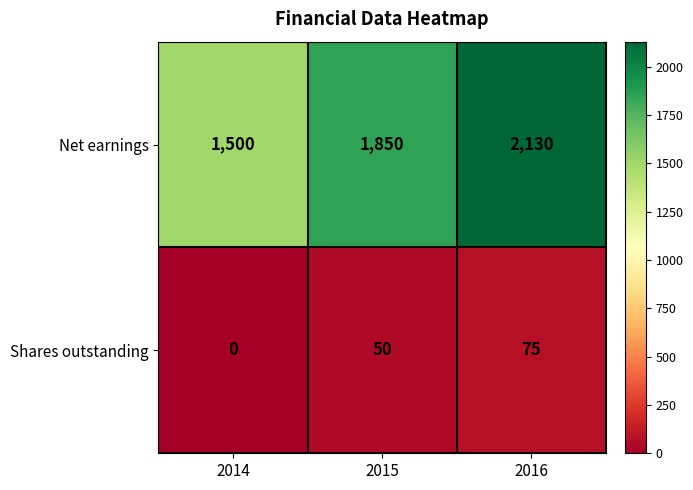

How many positive values does the Shares outstanding series have?

2